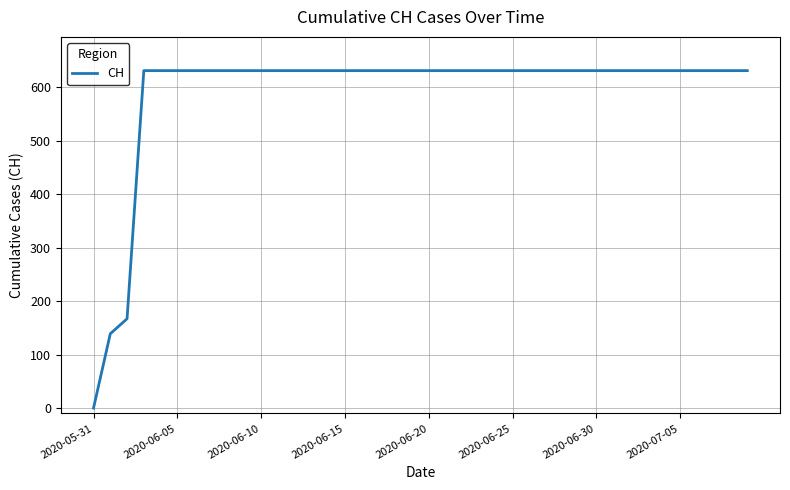

What is the difference between the maximum and minimum values?

631